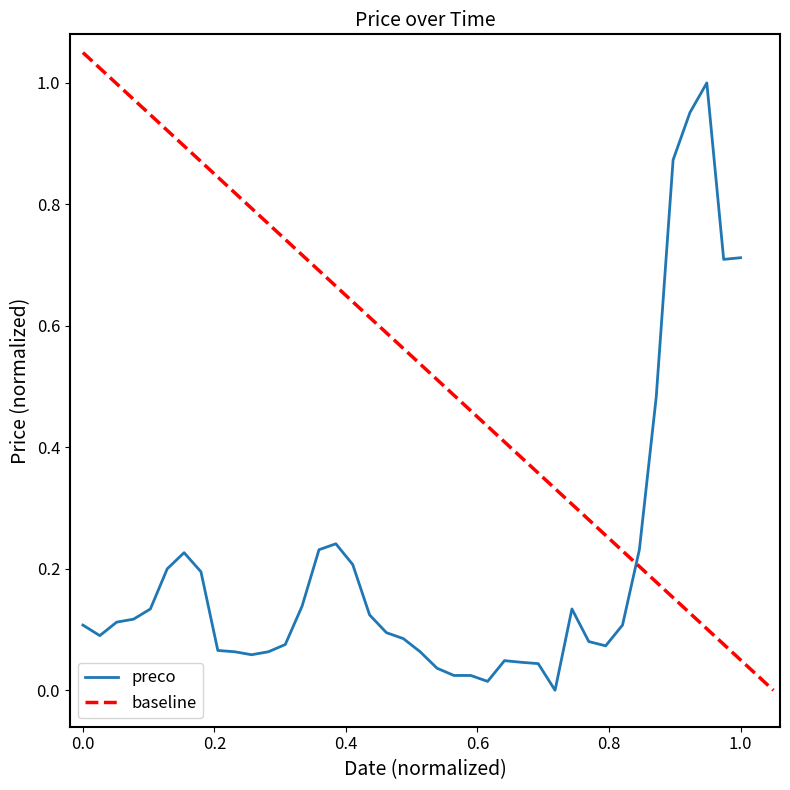

Reading left to right, list all the values displayed in this chart.

0.1	0.1	0.1	0.1	0.1	0.2	0.2	0.2	0.1	0.1	0.1	0.1	0.1	0.1	0.2	0.2	0.2	0.1	0.1	0.1	0.1	0.0	0.0	0.0	0.0	0.0	0.0	0.0	0.0	0.1	0.1	0.1	0.1	0.2	0.5	0.9	1.0	1.0	0.7	0.7